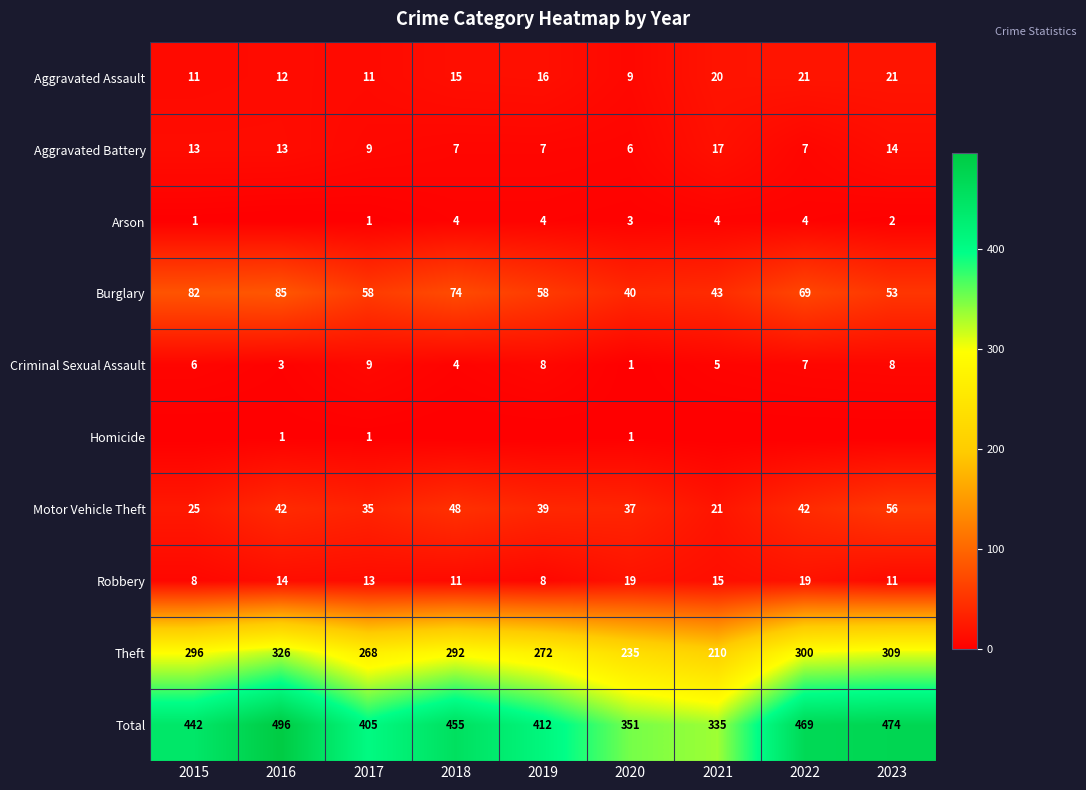

True or false: Total has a value of 822 at 2016.

False